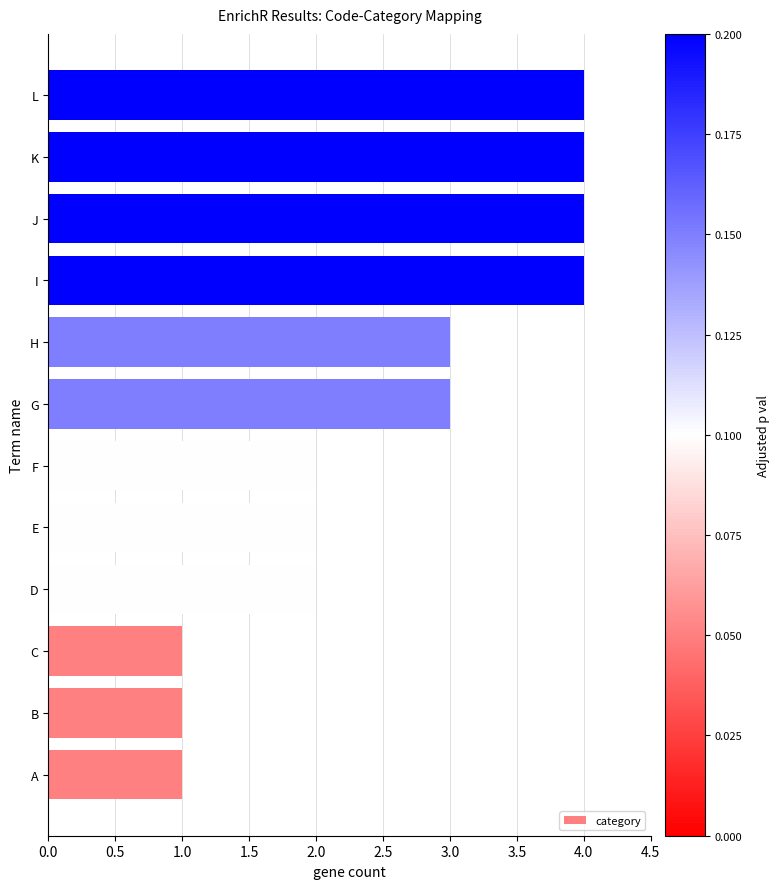

What is the maximum value shown in the chart?

4